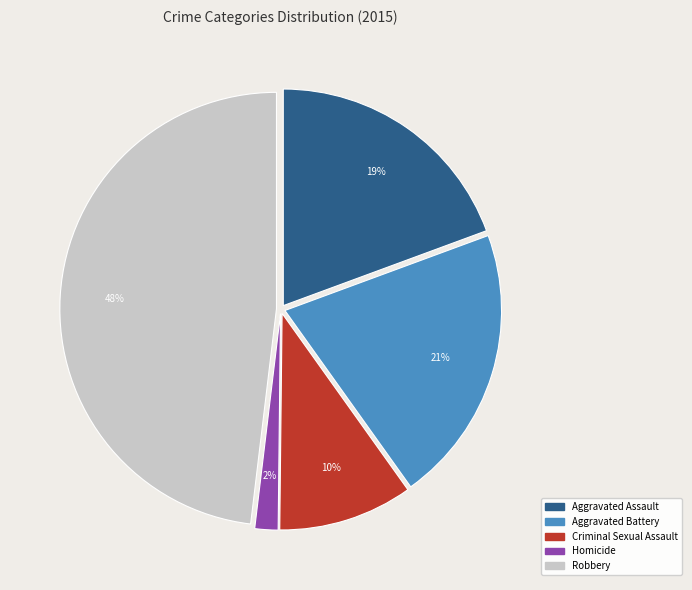

To the nearest percent, what is the difference between the largest and smallest slice percentages?

46%